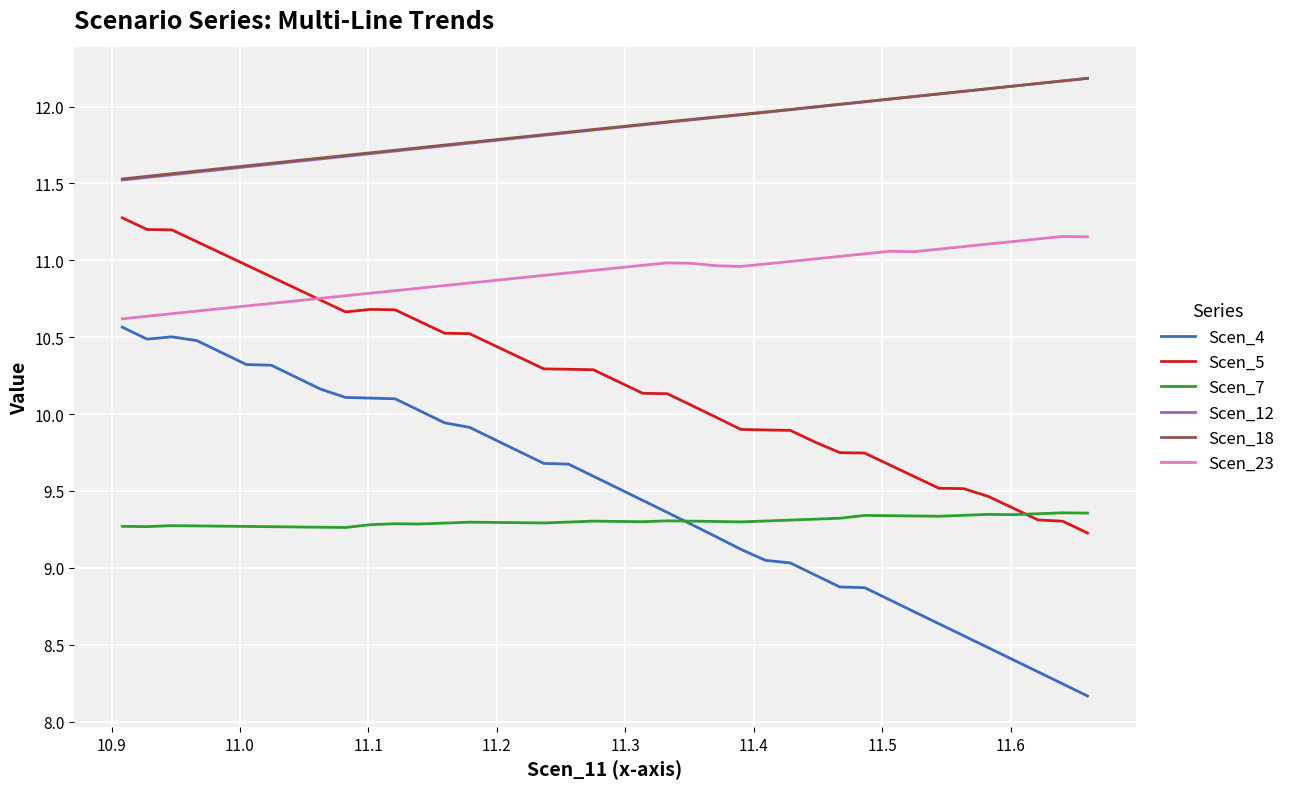

Where is the first local maximum for Scen_7?

10.9